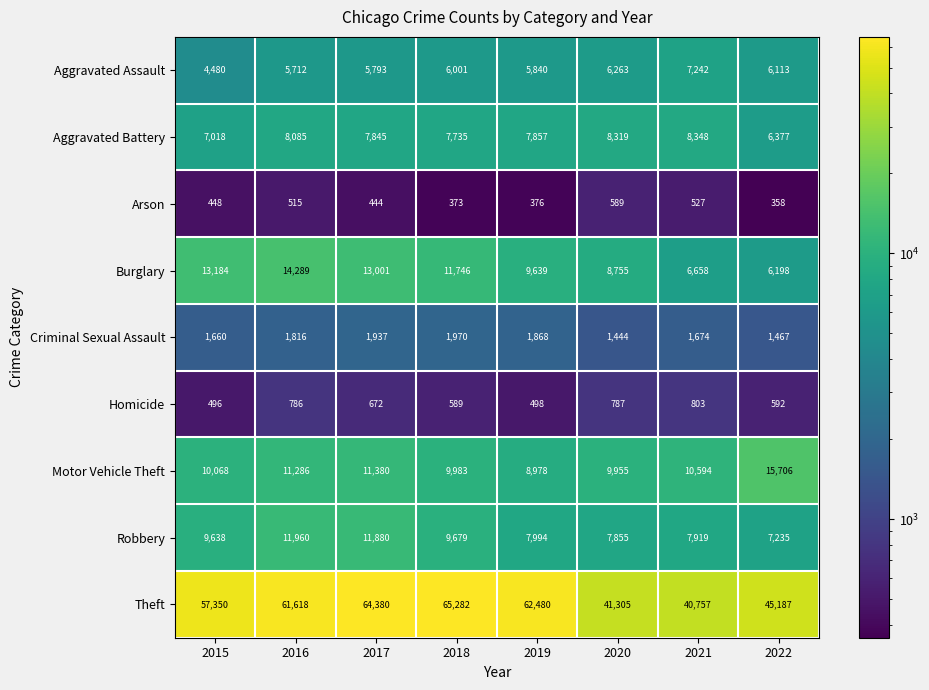

Which category has the lowest value in the Burglary series?

2022